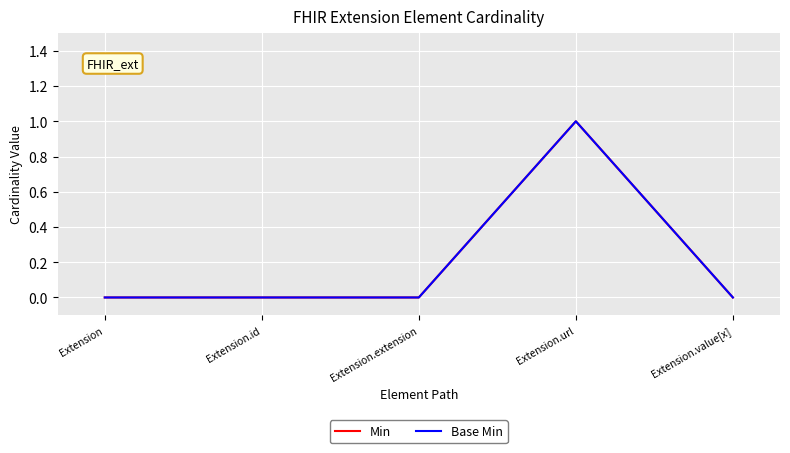

Reading right to left, extract all data points from this chart.

Min: Extension.value[x]=0	Extension.url=1	Extension.extension=0	Extension.id=0	Extension=0
Base Min: Extension.value[x]=0	Extension.url=1	Extension.extension=0	Extension.id=0	Extension=0